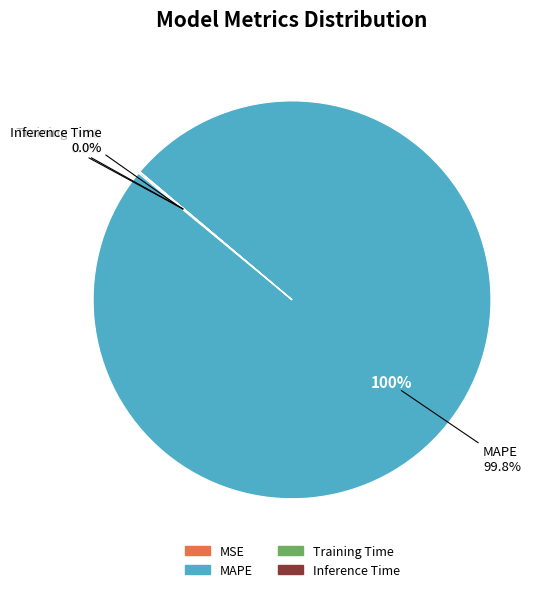

What percentage is NOT represented by Training Time?

100.0%